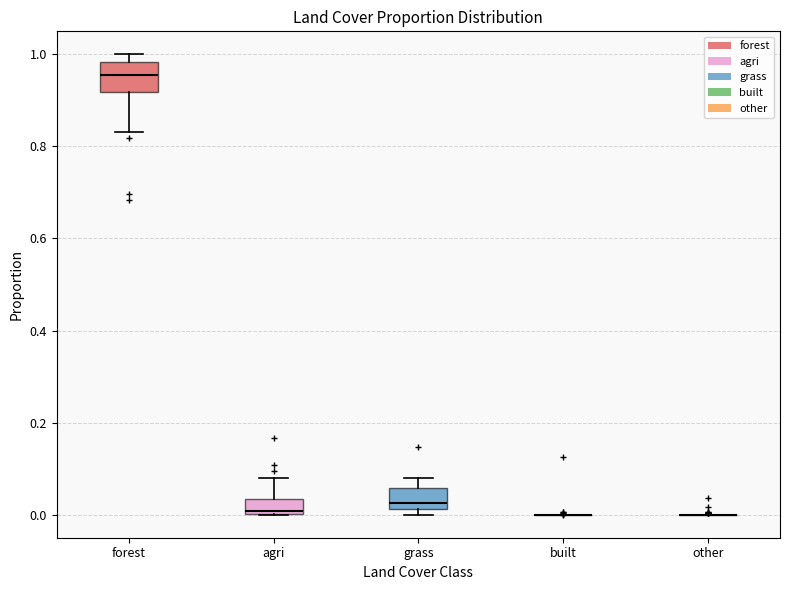

Reading left to right, read every box against the y-axis: the position of its median line, the range the box covers, and the ends of its whiskers. The values are not printed on the chart, so give them approximately, as read against the axis.

forest: median 0.96, box 0.92 to 0.98, whiskers 0.84 to 1.00
agri: median 0.00, box 0.00 to 0.04, whiskers 0.00 to 0.08
grass: median 0.02 (just above the box's lower edge), box 0.02 to 0.06, whiskers 0.00 to 0.08
built: box collapsed to a line at 0.00, whiskers 0.00 to 0.00
other: box collapsed to a line at 0.00, whiskers 0.00 to 0.00